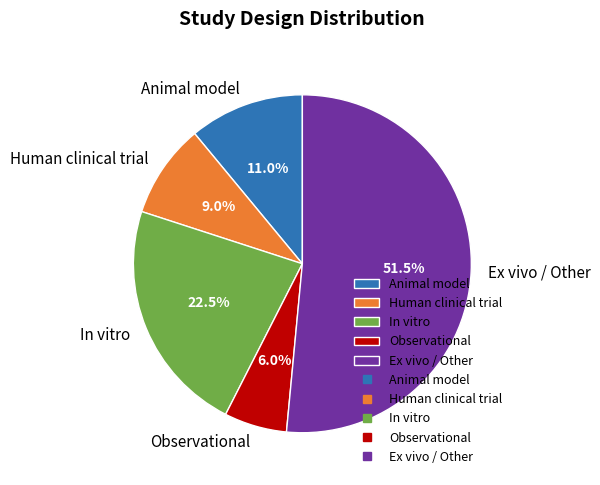

What is the largest slice in the pie chart?

Ex vivo / Other